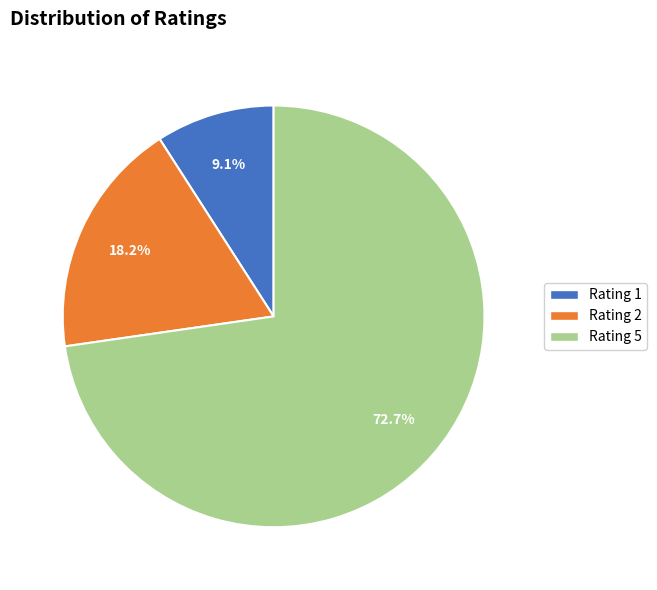

Does any single category account for the majority?

Yes